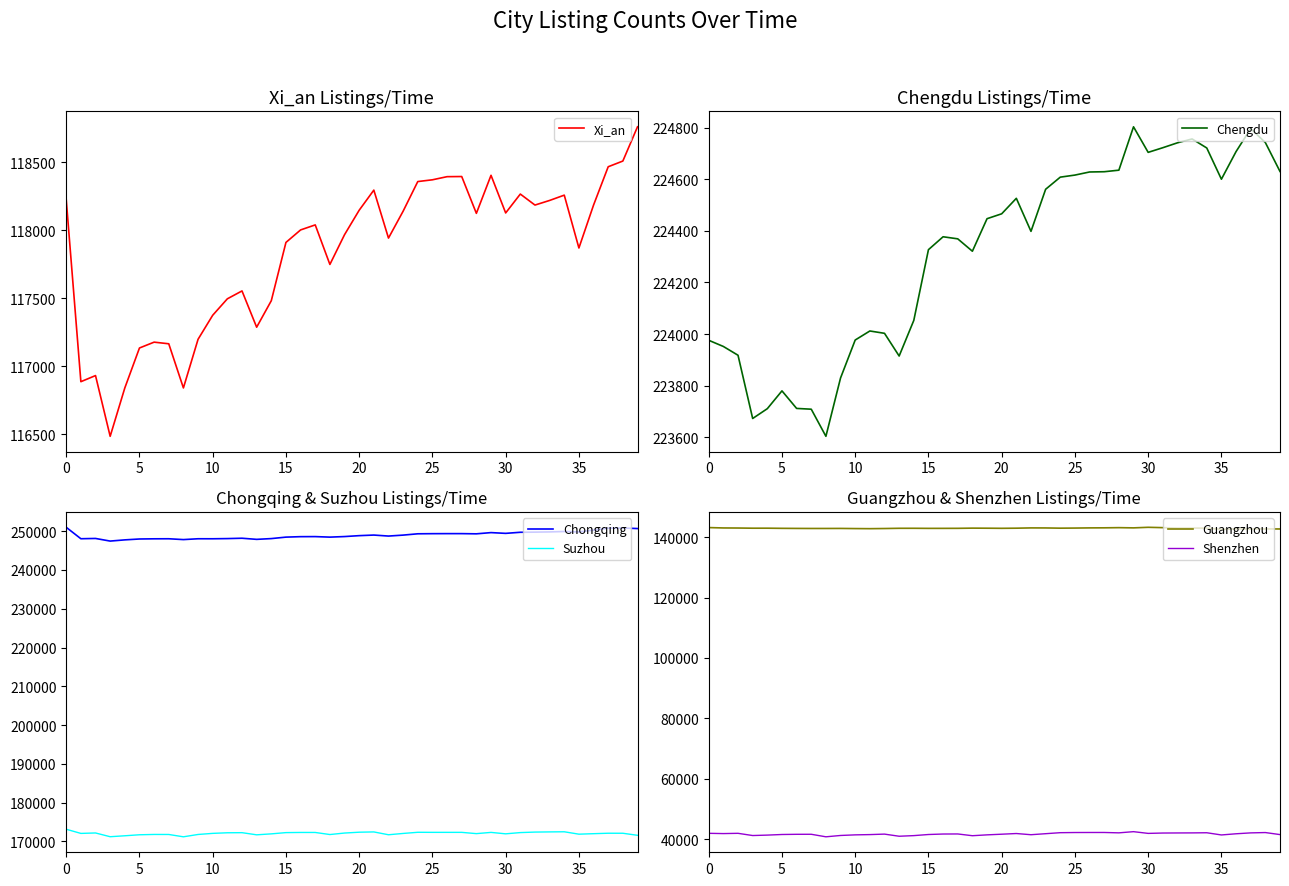

True or false: Guangzhou and Suzhou intersect in this chart.

False